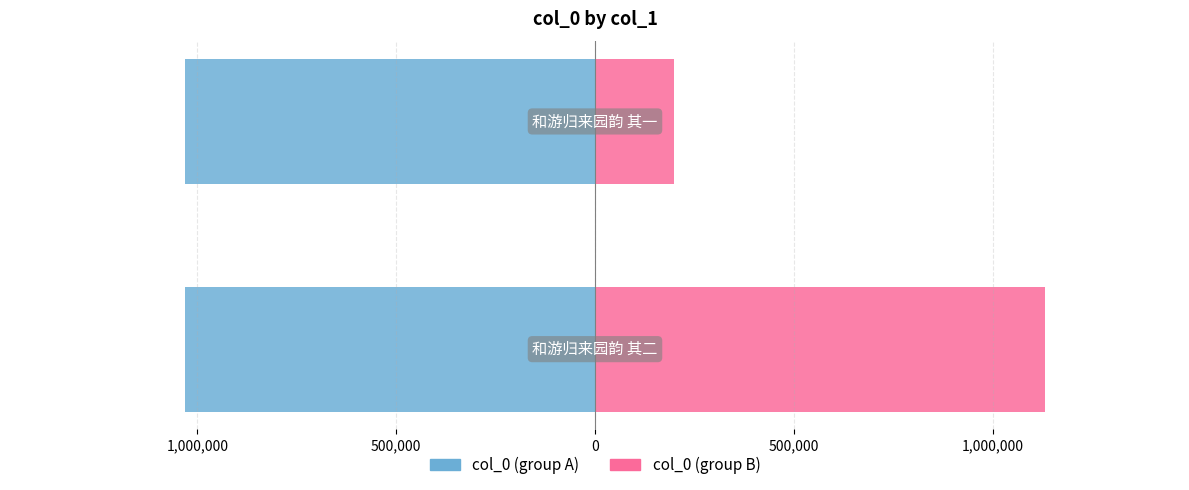

Rank the series by their average value, from highest to lowest.

col_0 (group B), col_0 (group A)